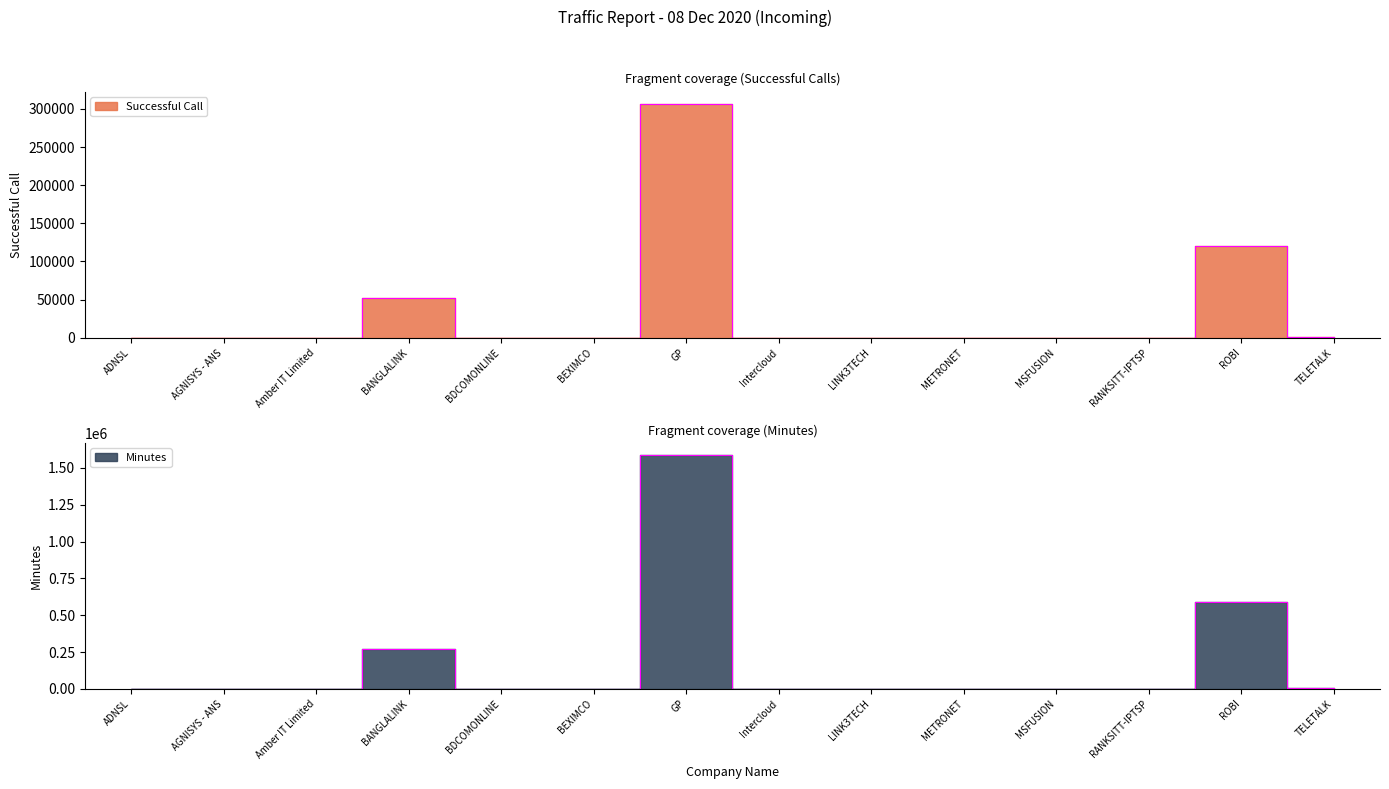

Which has a higher value, BANGLALINK or Amber IT Limited?

BANGLALINK